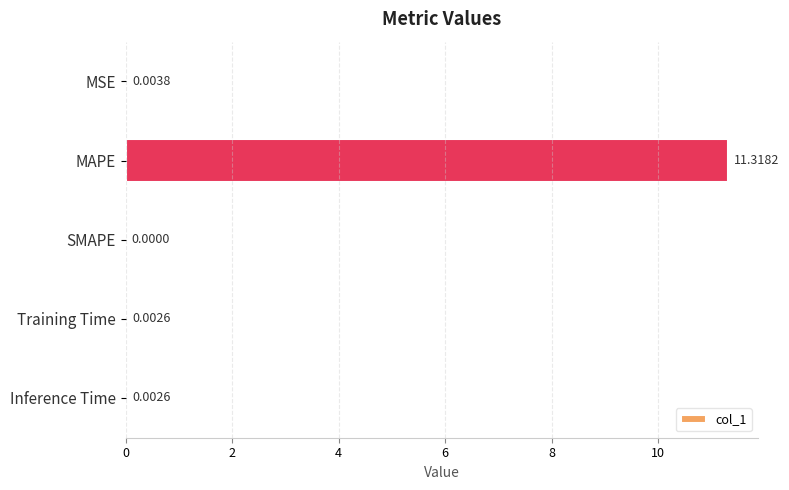

At which label is the value closest to 5?

MSE